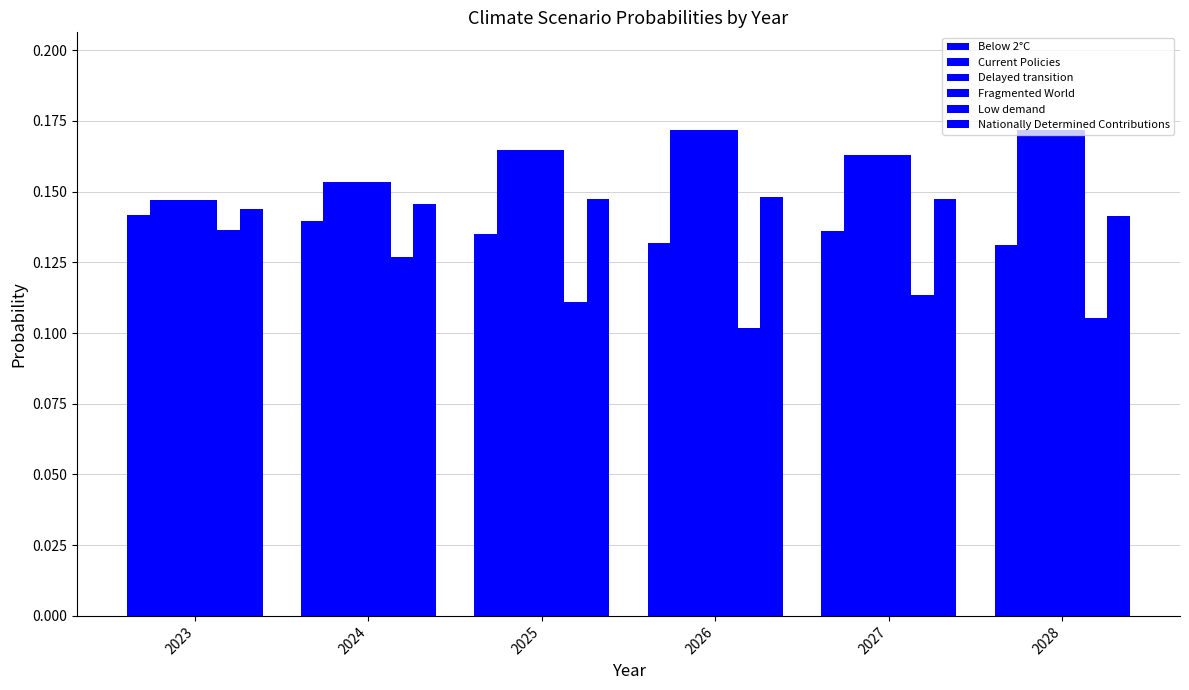

Which series has the largest range (max minus min)?

Low demand